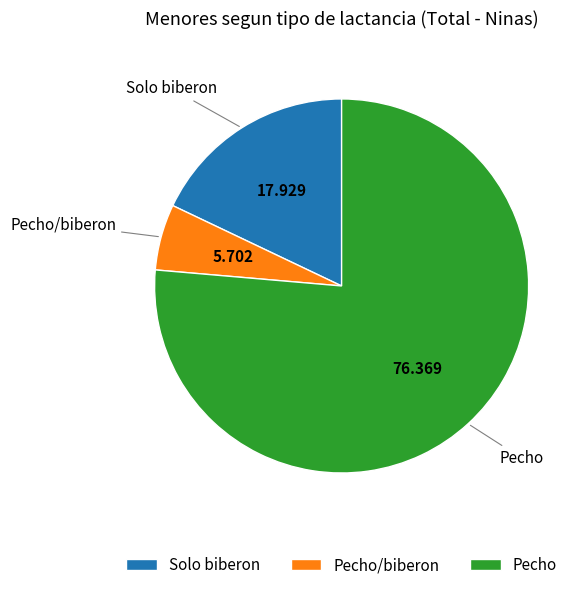

Is the sum of Solo biberon and Pecho/biberon greater than half?

No